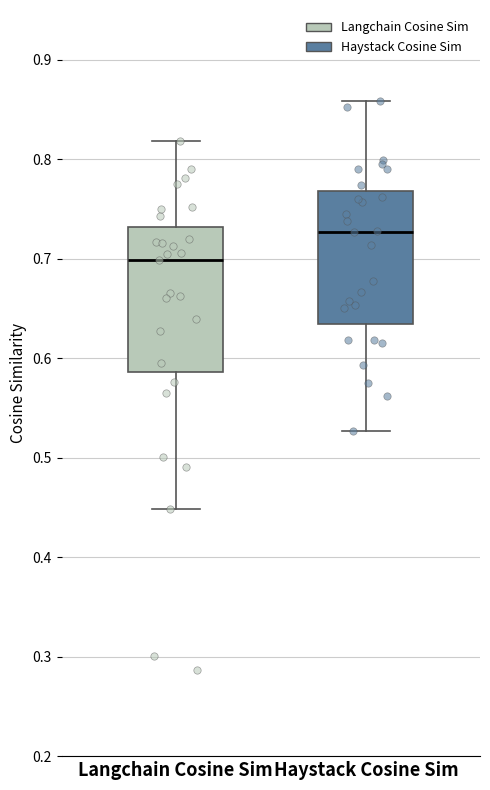

Reading left to right, read every box against the y-axis: the position of its median line, the range the box covers, and the ends of its whiskers. The values are not printed on the chart, so give them approximately, as read against the axis.

Langchain Cosine Sim: median 0.70, box 0.59 to 0.73, whiskers 0.45 to 0.82
Haystack Cosine Sim: median 0.73, box 0.63 to 0.77, whiskers 0.53 to 0.86